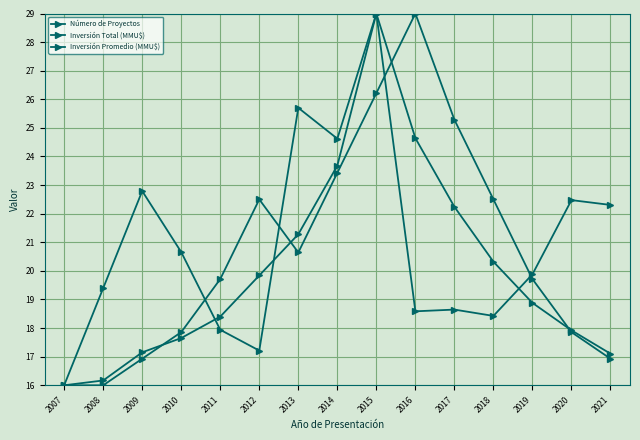

Does the chart have visible grid lines?

Yes